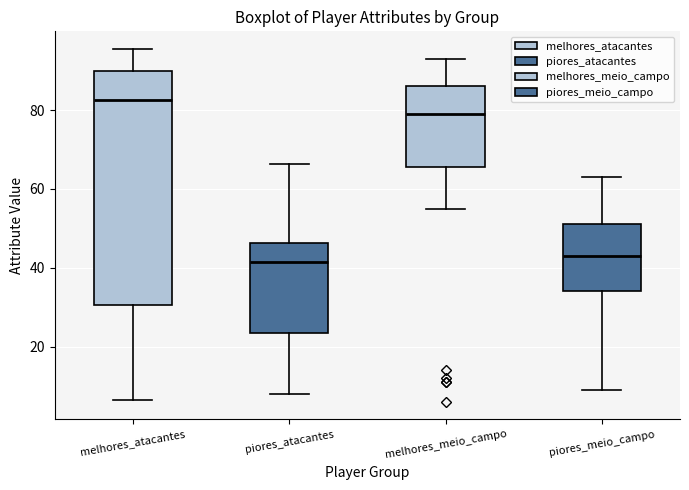

Reading left to right, read every box against the y-axis: the position of its median line, the range the box covers, and the ends of its whiskers. The values are not printed on the chart, so give them approximately, as read against the axis.

melhores_atacantes: median 82, box 30 to 90, whiskers 6 to 96
piores_atacantes: median 42, box 24 to 46, whiskers 8 to 66
melhores_meio_campo: median 80, box 66 to 86, whiskers 56 to 94
piores_meio_campo: median 44, box 34 to 52, whiskers 10 to 64